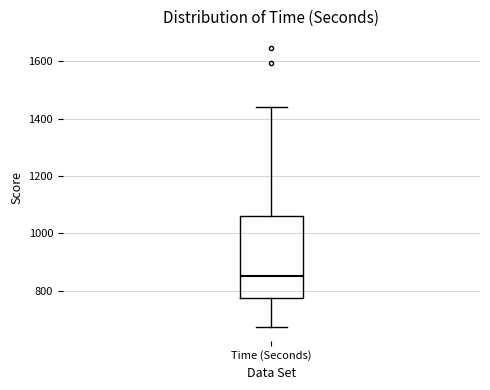

Transcribe this box plot: give where the median line is, the range the box spans, and where the two whiskers end, as read against the y-axis. The values are not printed on the chart, so give them approximately, as read against the axis.

median 860, box 780 to 1060, whiskers 680 to 1440